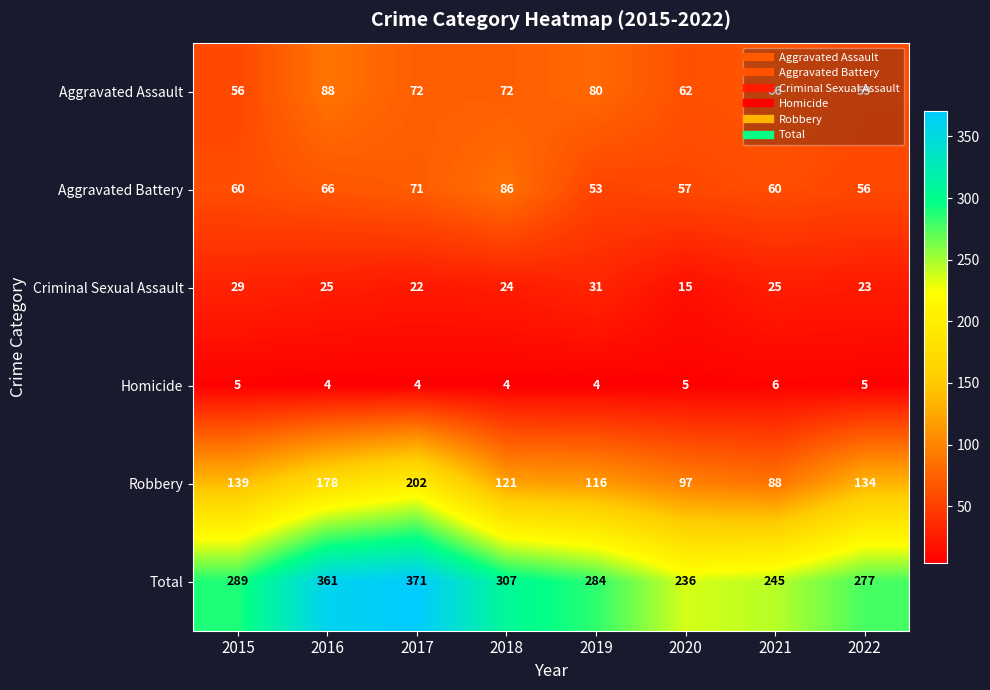

The Aggravated Assault series shows 38 at 2022. True or false?

False